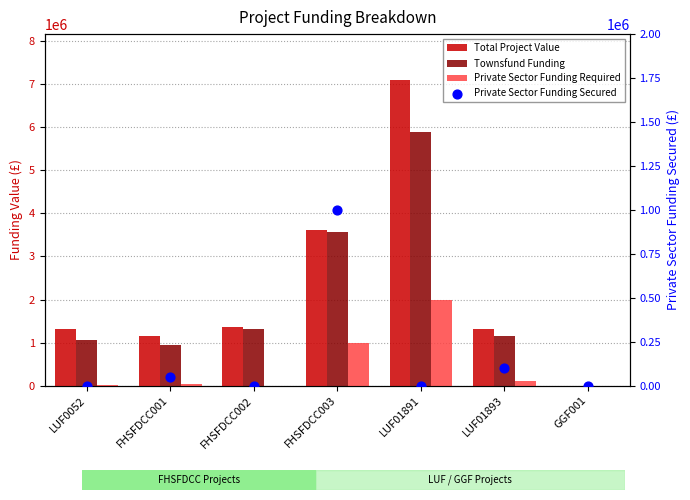

At how many categories does at least one series exceed 6055478?

1